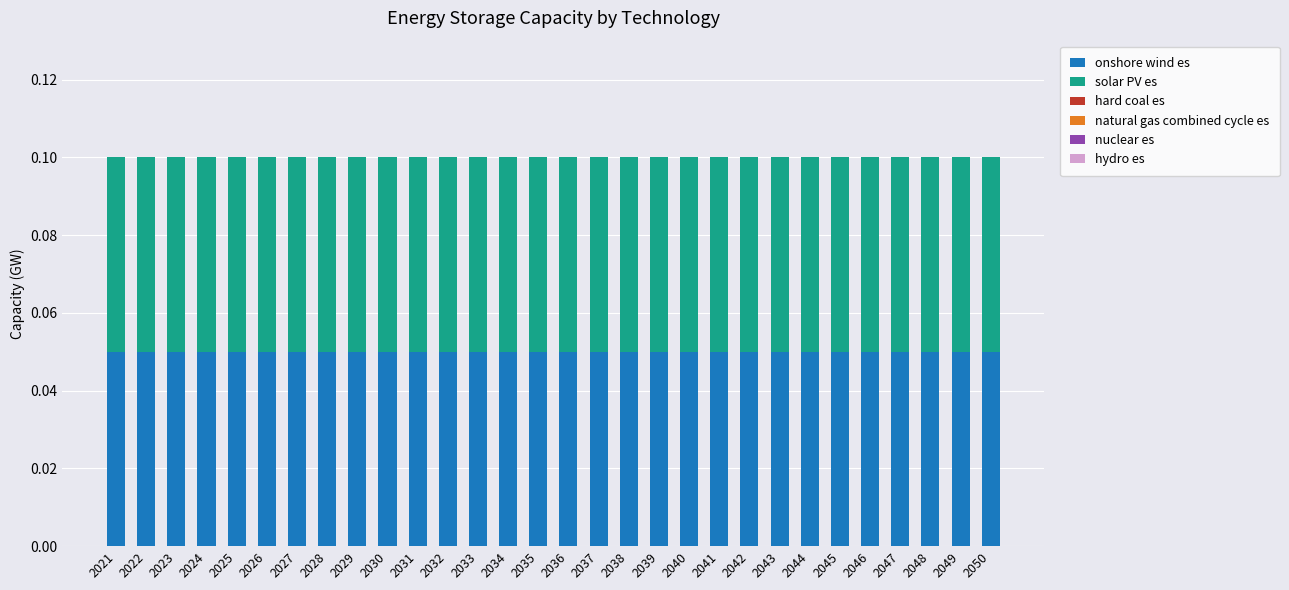

List the series in order of their peak value, lowest first.

hard coal es, natural gas combined cycle es, nuclear es, hydro es, onshore wind es, solar PV es